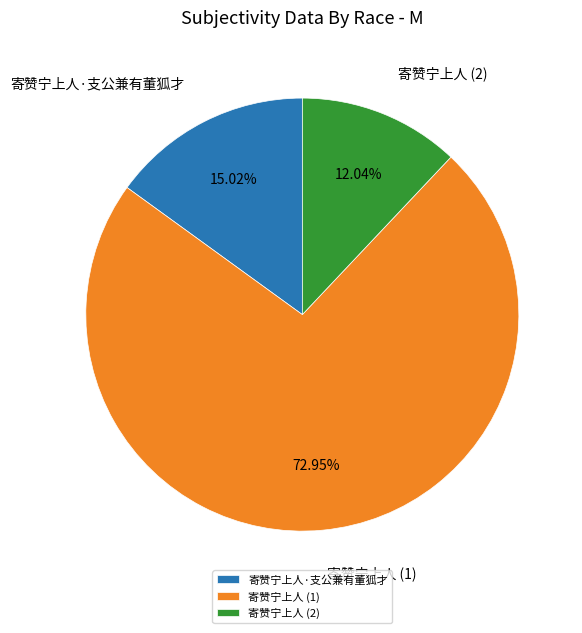

Is 寄赞宁上人 (1) the majority of the pie?

Yes